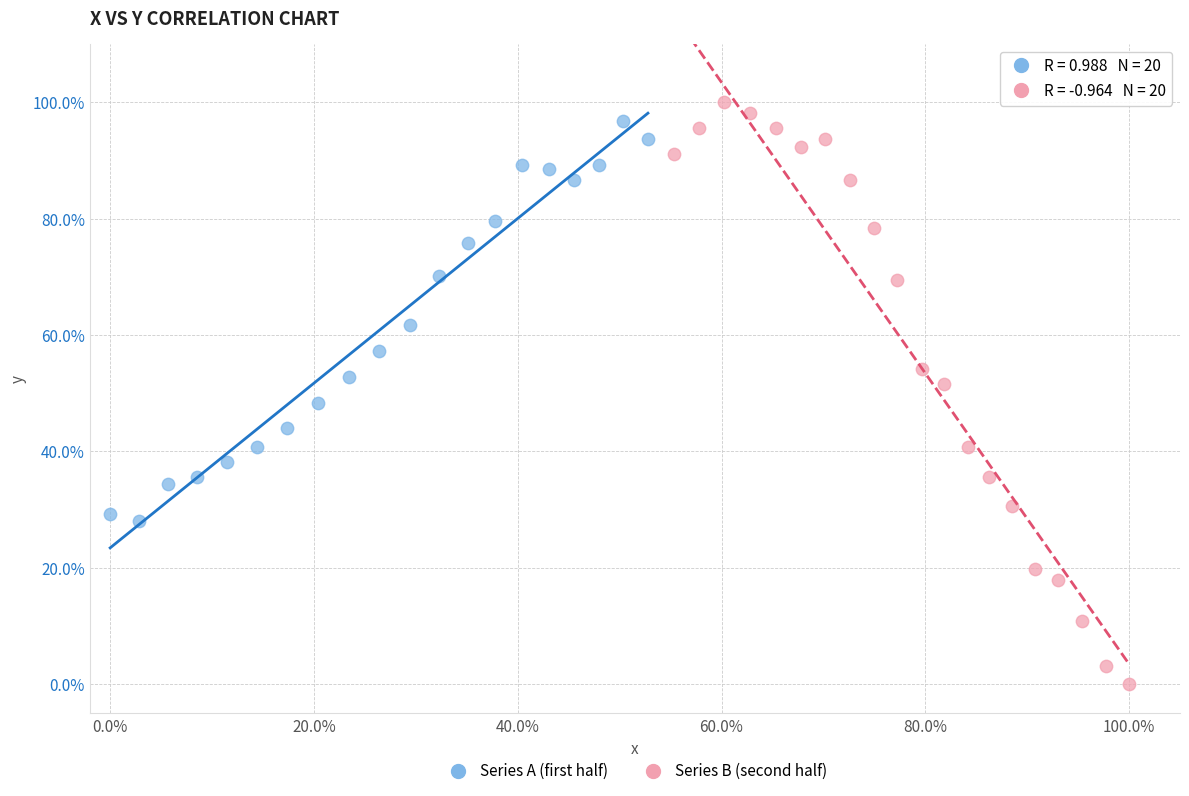

What are all the series names shown in the legend?

Series A (first half), Series B (second half)